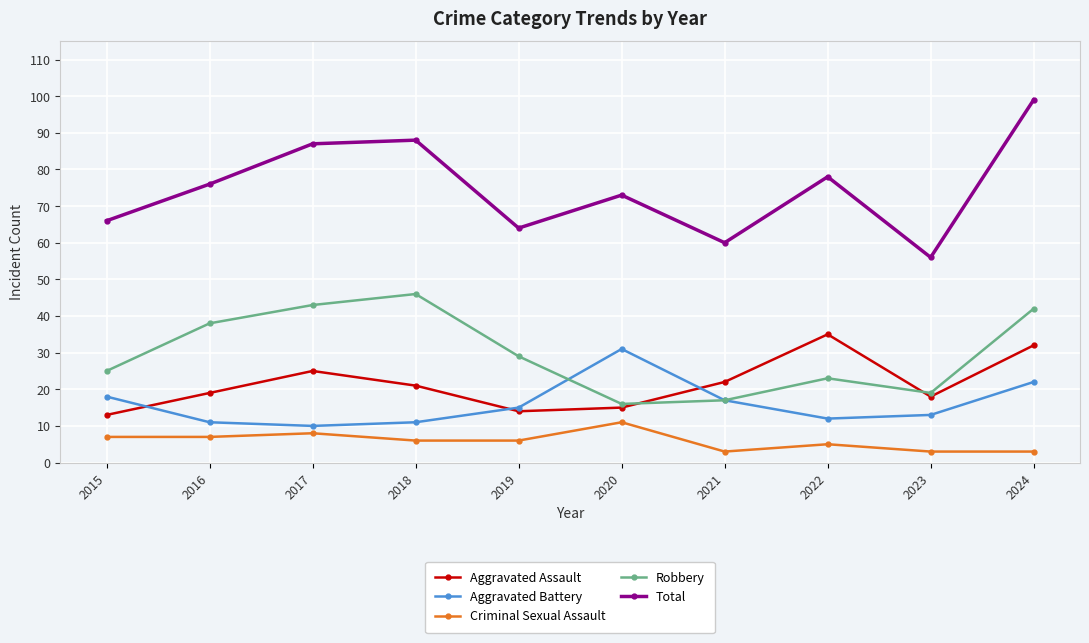

At which category does Aggravated Assault reach its first local peak?

2017